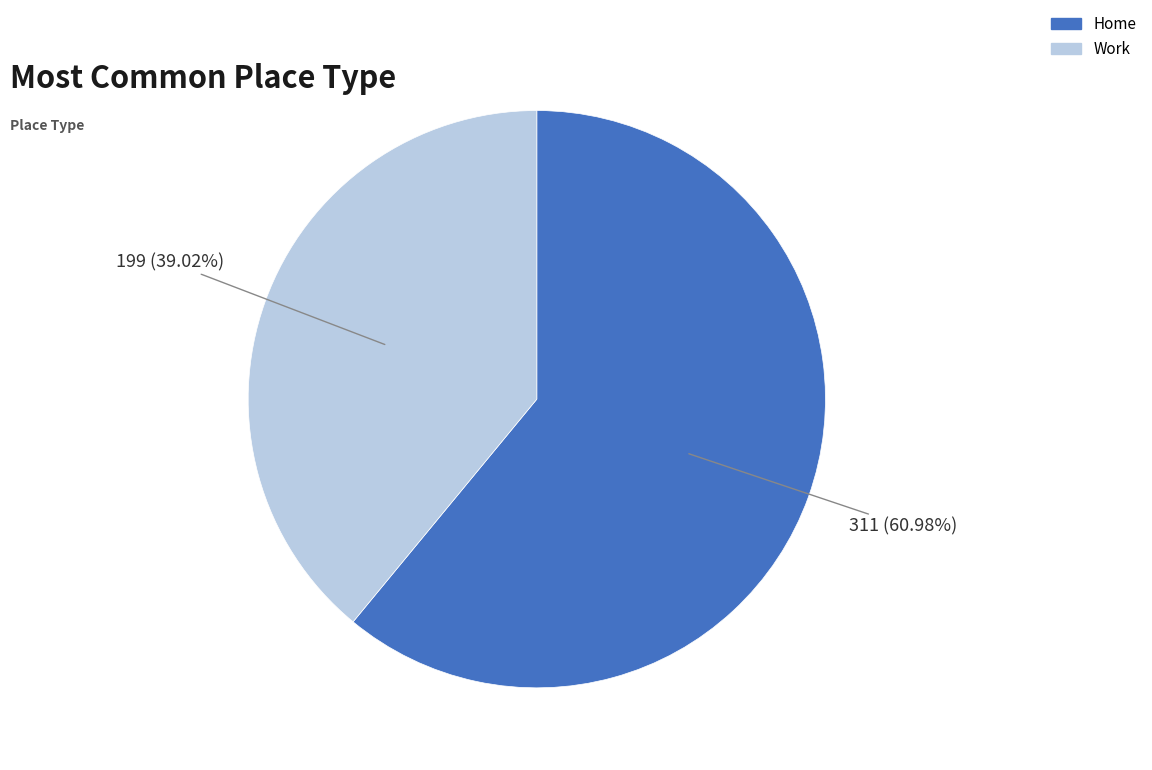

What is the ratio of the value at Work to the value at Home?

0.6